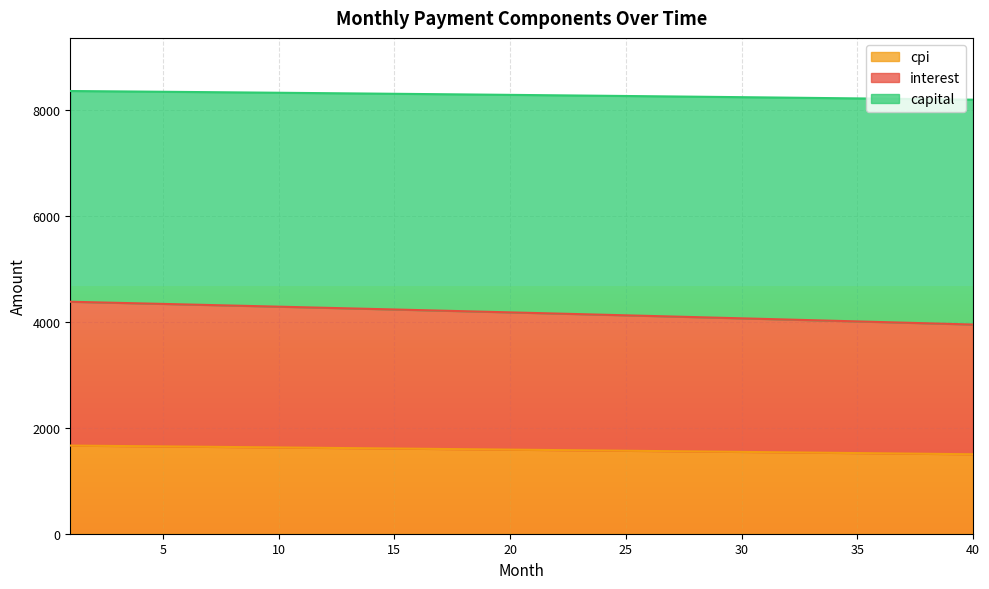

What is the minimum value for cpi?

1498.7